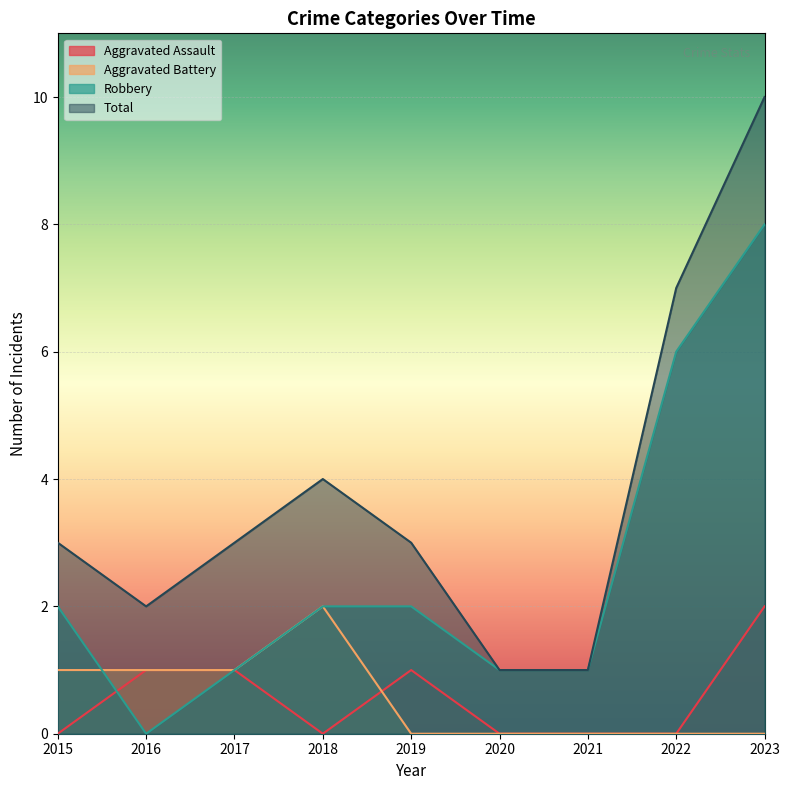

Between 2023 and 2021, which is larger?

2023